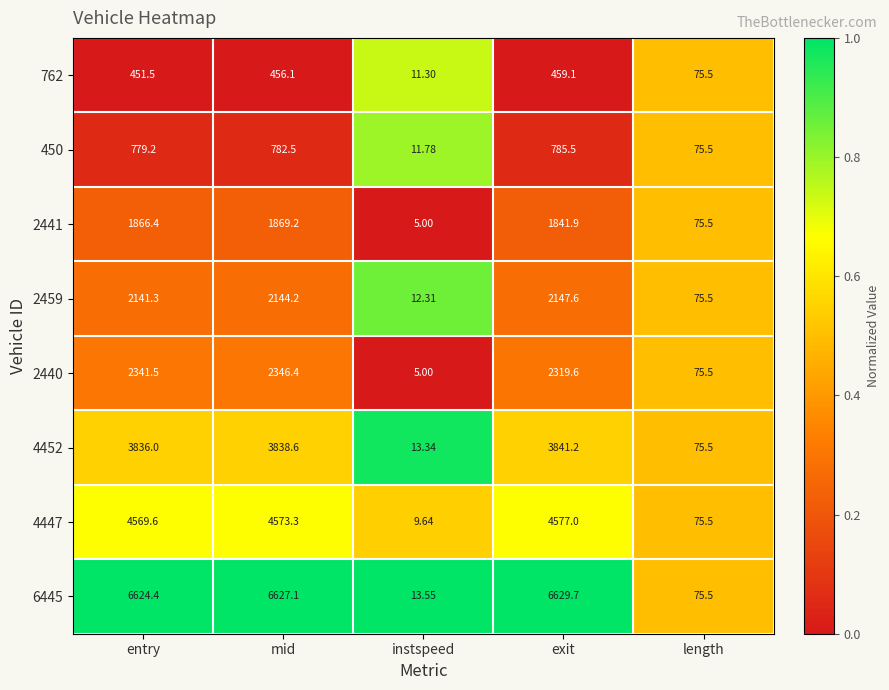

At which category is the sum across all series the highest?

mid